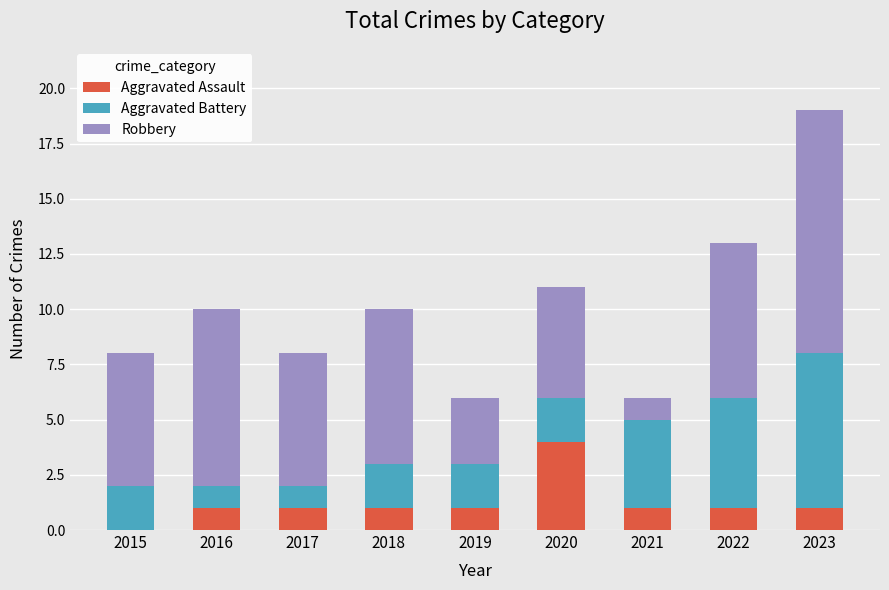

True or false: Aggravated Assault has a value of 0 at 2022.

False